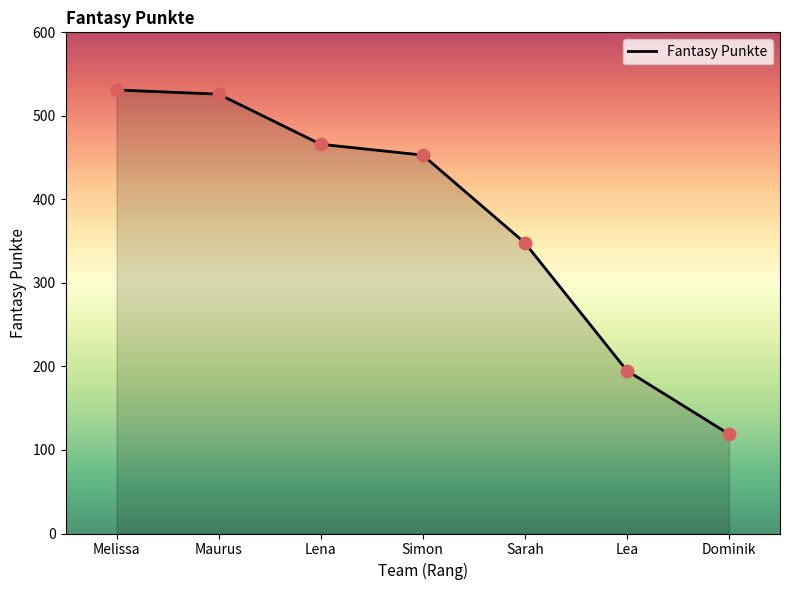

Which has a higher value, Lena or Lea?

Lena